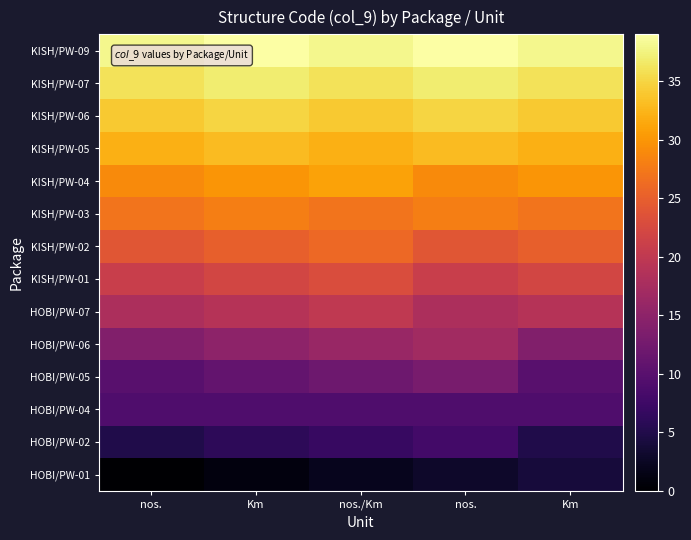

Which label corresponds to the smallest value in the chart?

nos.